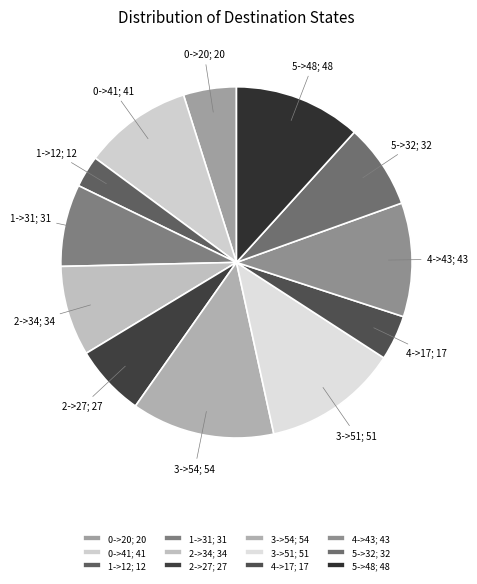

Is it true that 0->41; 41 is 5% of the pie?

False